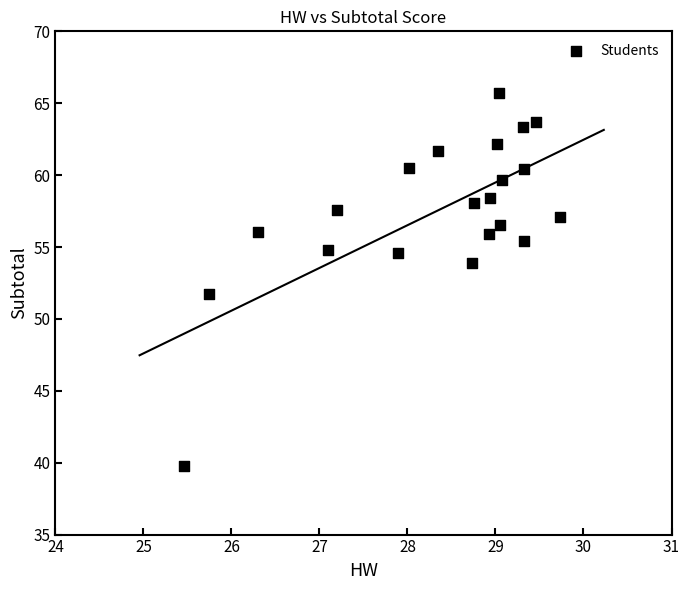

What is the range of X values (max minus min)?

4.3